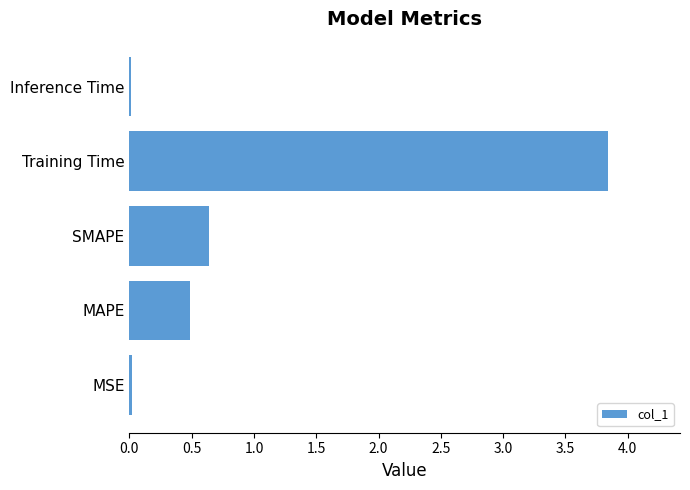

What is the average value?

1.0